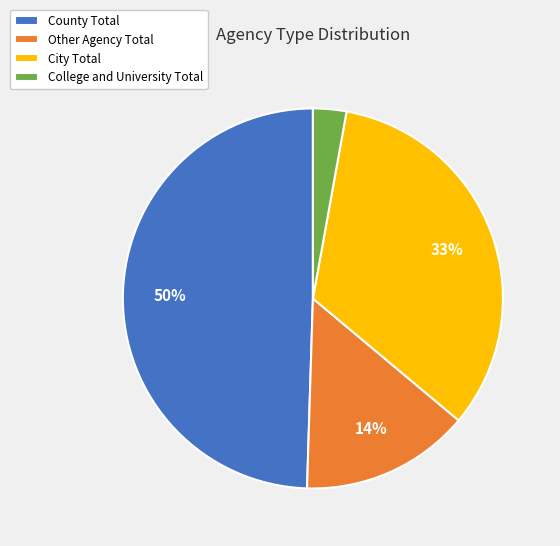

To the nearest percent, what is the difference between the City Total and College and University Total slice percentages?

30%